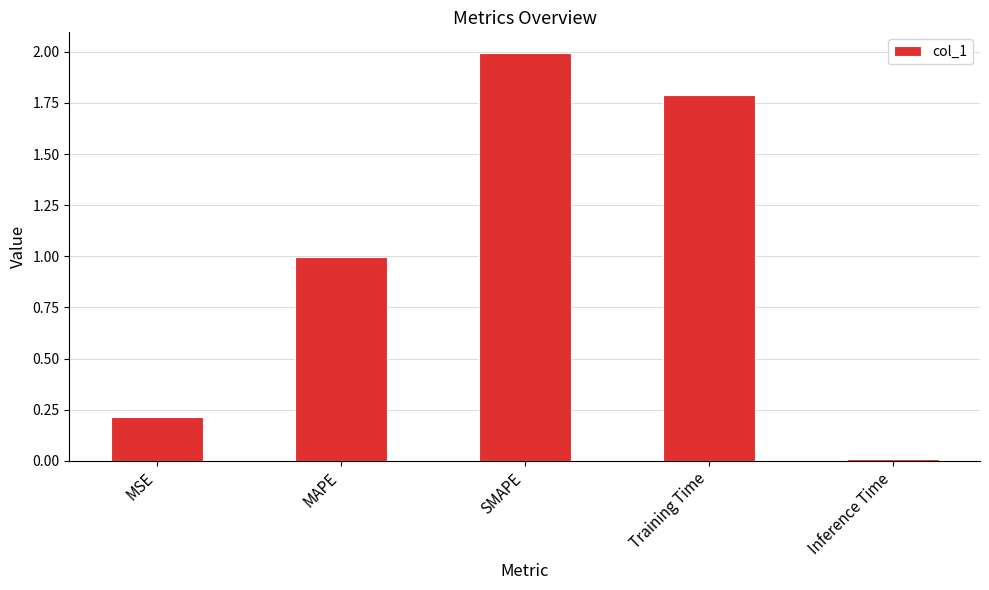

Which category has the highest value across all series?

SMAPE